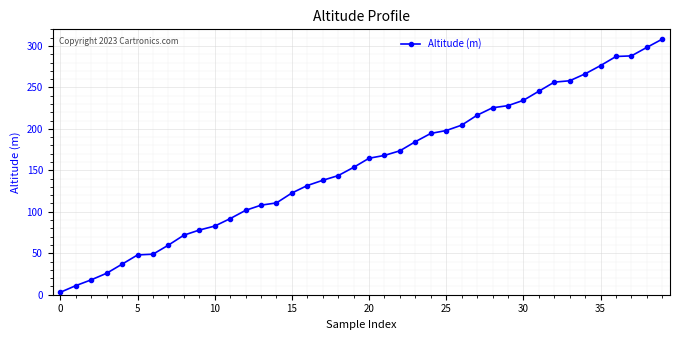

What is the average value?

156.5